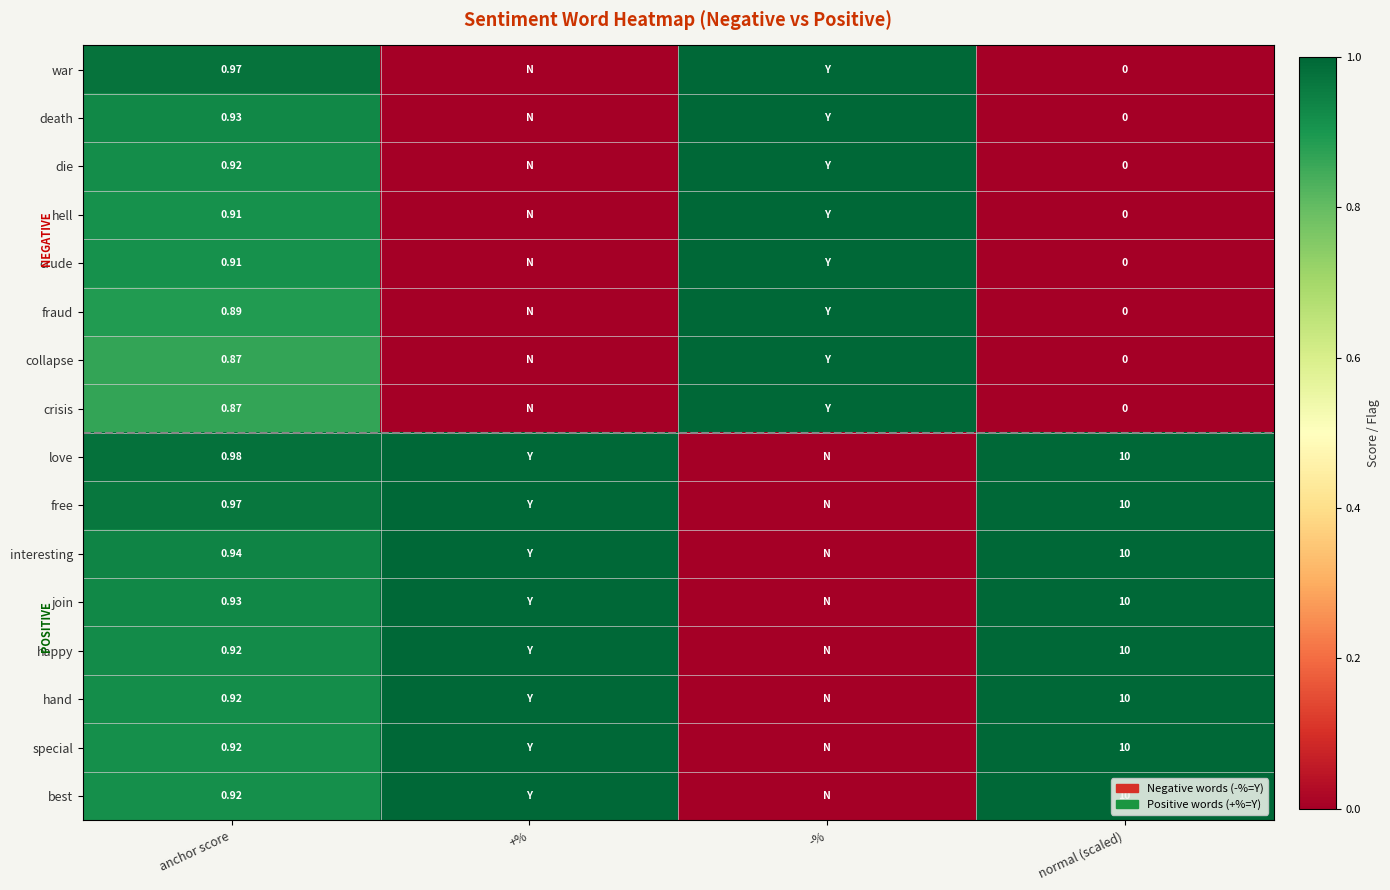

Count the number of categories in the chart.

4